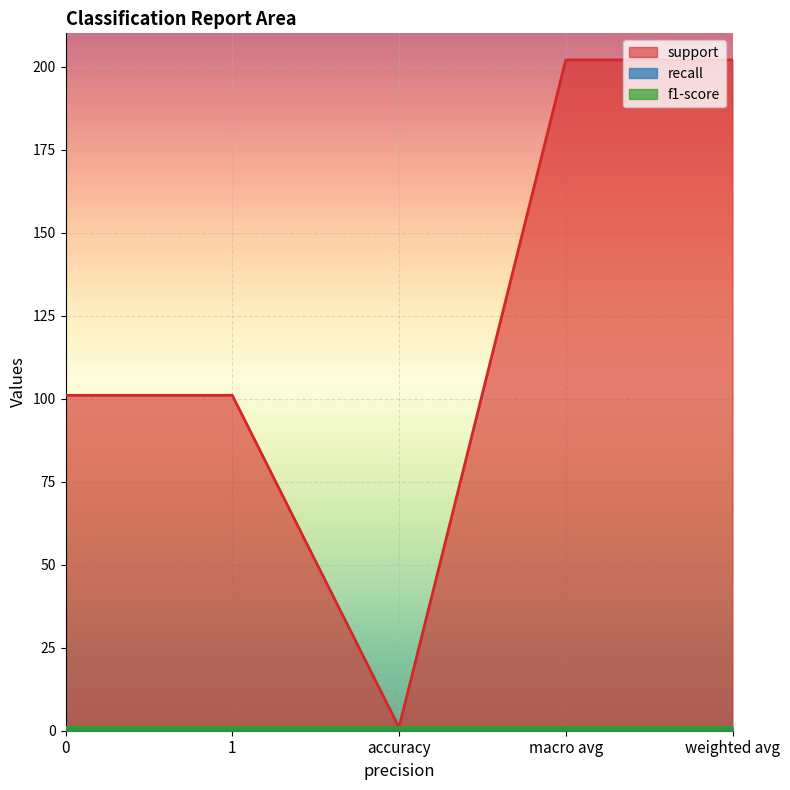

True or false: recall has a value of 1 at 0.

False